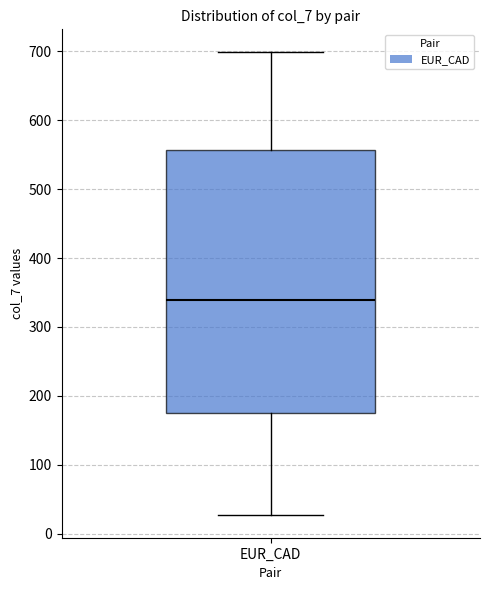

Where does the median line of the box for EUR_CAD sit on the y-axis? The values are not printed on the chart, so give them approximately, as read against the axis.

340